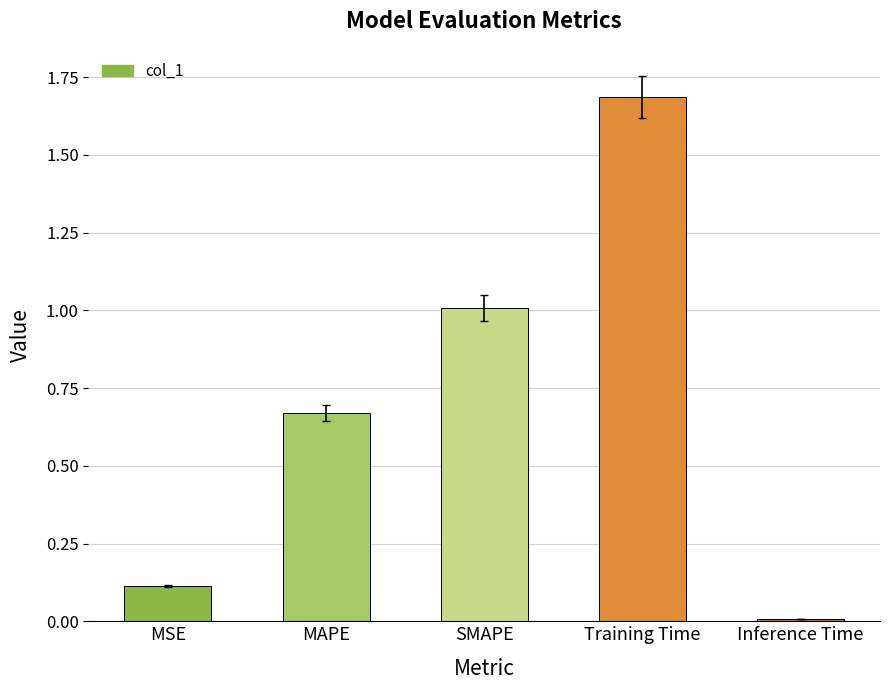

Between SMAPE and MSE, which is larger?

SMAPE